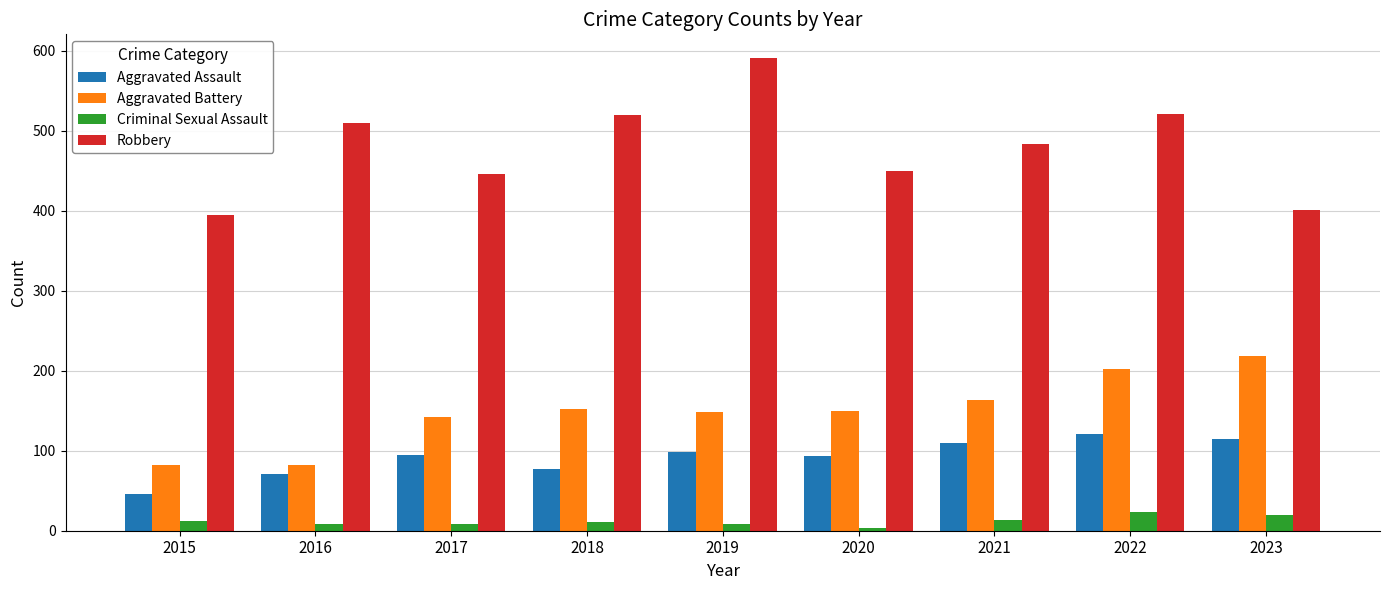

What is the maximum value shown in the chart?

591